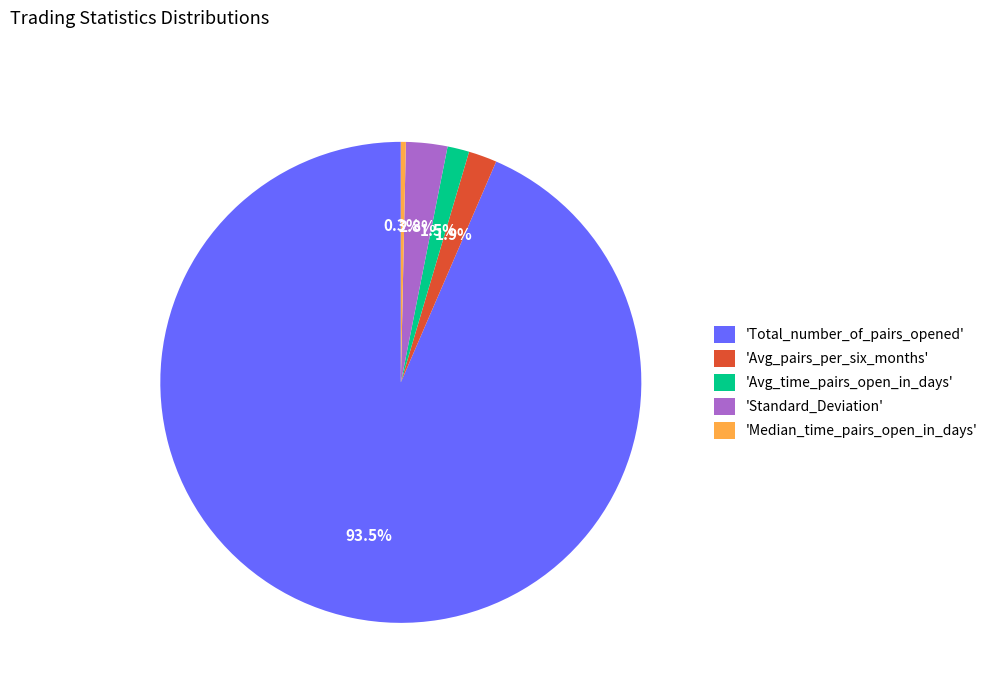

Approximately how many times larger is the value at 'Avg_pairs_per_six_months' compared to 'Avg_time_pairs_open_in_days'?

1.3